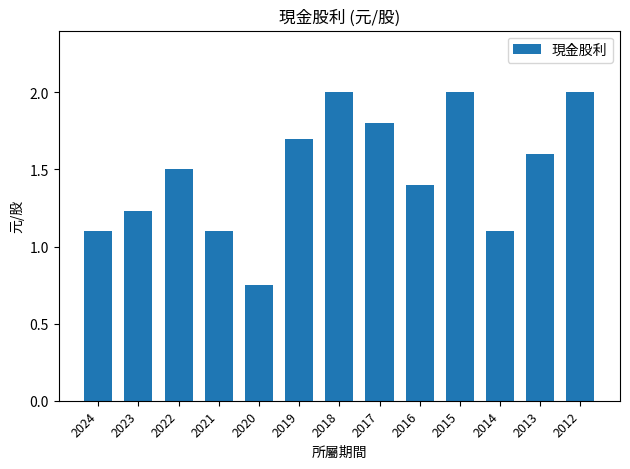

What is the value of the 8th bar from the left?

1.8